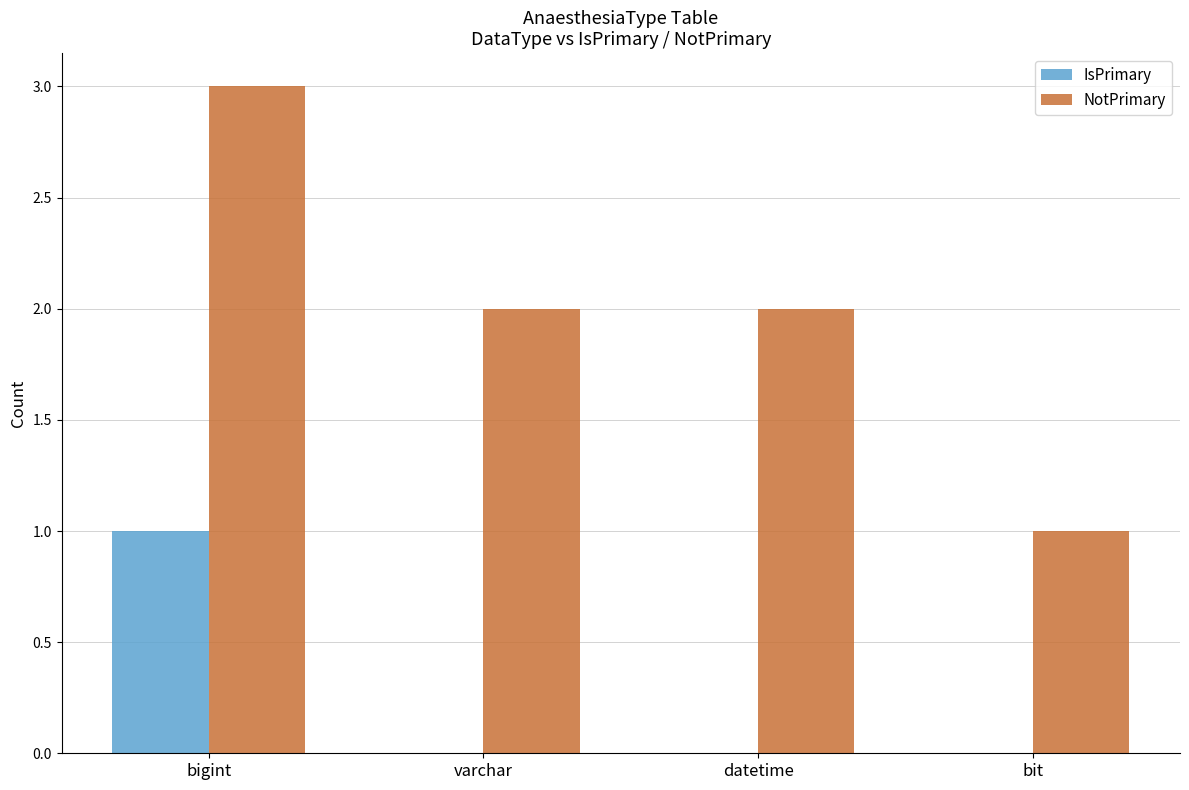

Which label corresponds to the largest value in the chart?

bigint